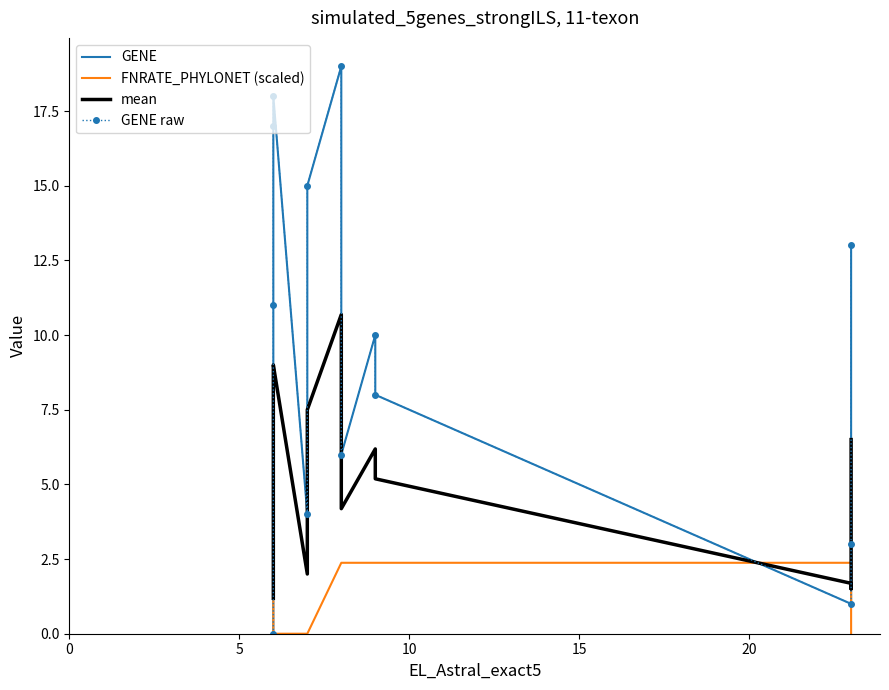

What is the maximum value for GENE raw?

19.0